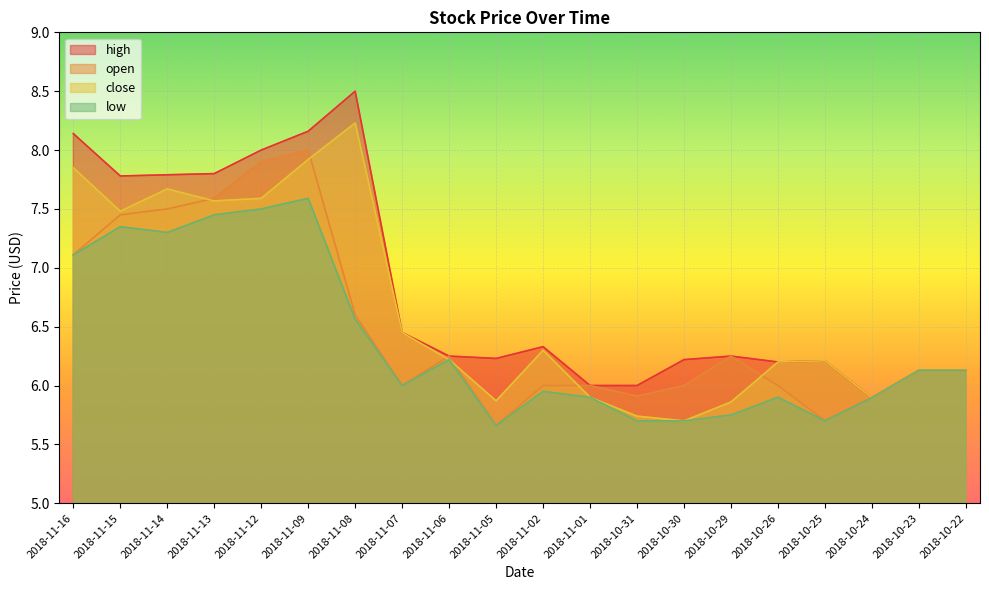

True or false: low has more than 0 points higher than both neighbors.

True